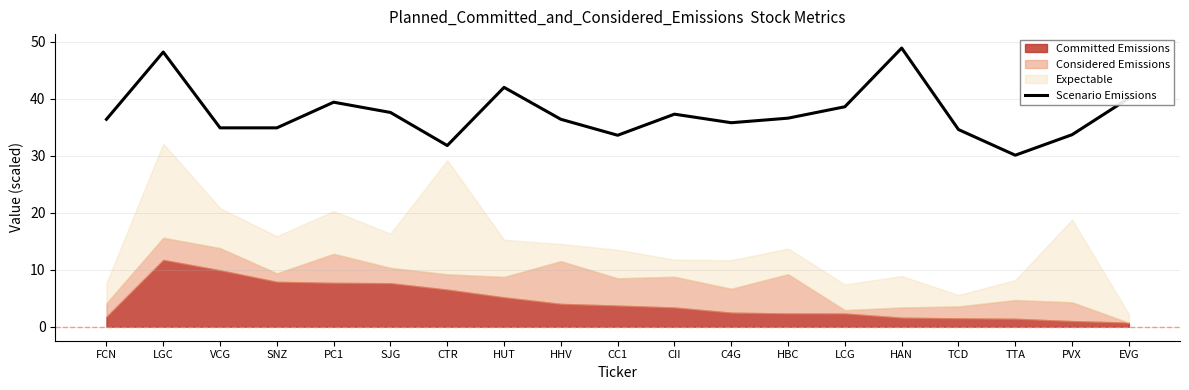

What is the highest value of the Scenario Emissions series?

48.9